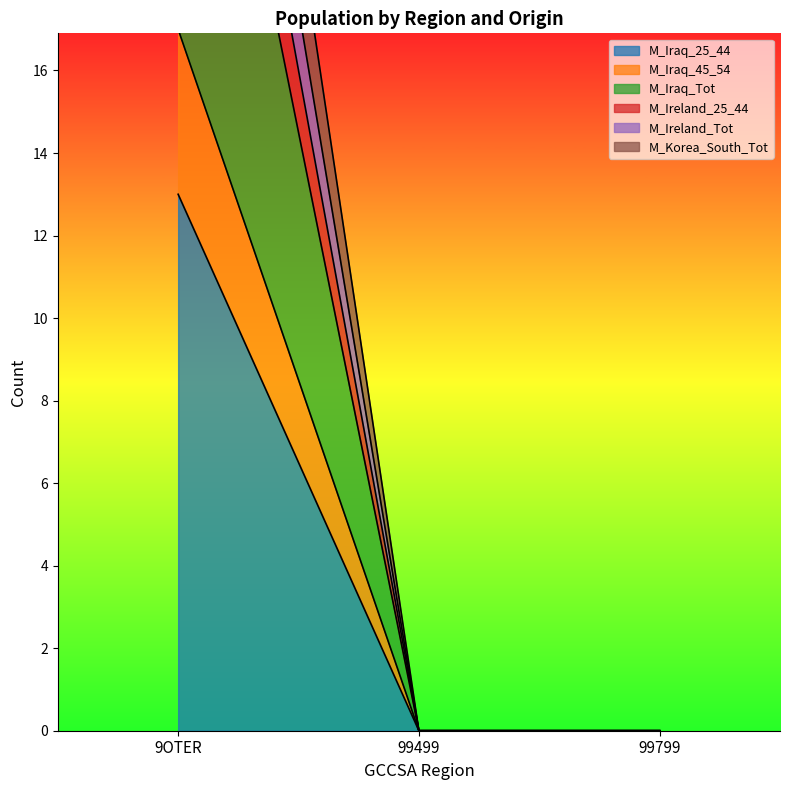

Reading left to right, what are all the values shown in this chart?

M_Iraq_25_44: 9OTER=13	99499=0	99799=0
M_Iraq_45_54: 9OTER=29	99499=0	99799=0
M_Iraq_Tot: 9OTER=17	99499=0	99799=0
M_Ireland_25_44: 9OTER=32	99499=0	99799=0
M_Ireland_Tot: 9OTER=35	99499=0	99799=0
M_Korea_South_Tot: 9OTER=39	99499=0	99799=0